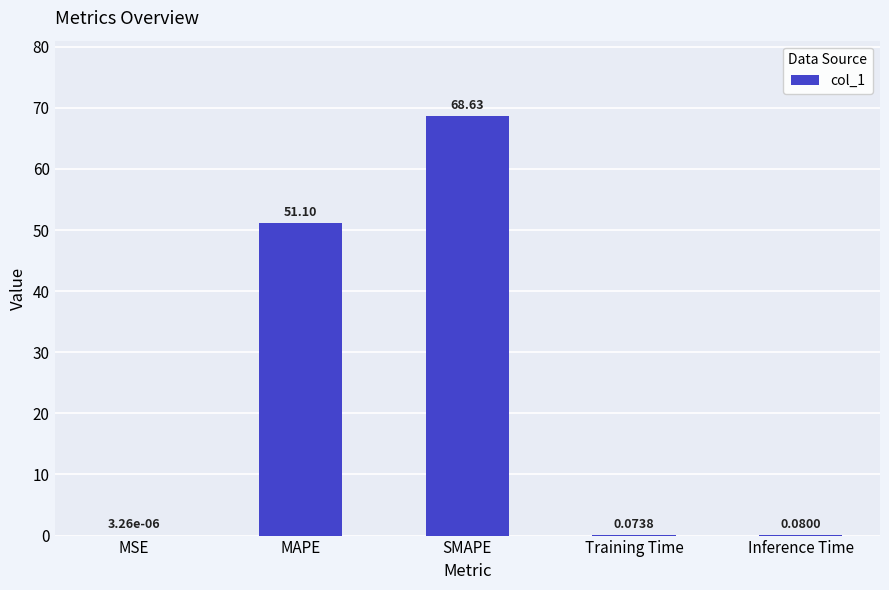

What is the average value?

24.0